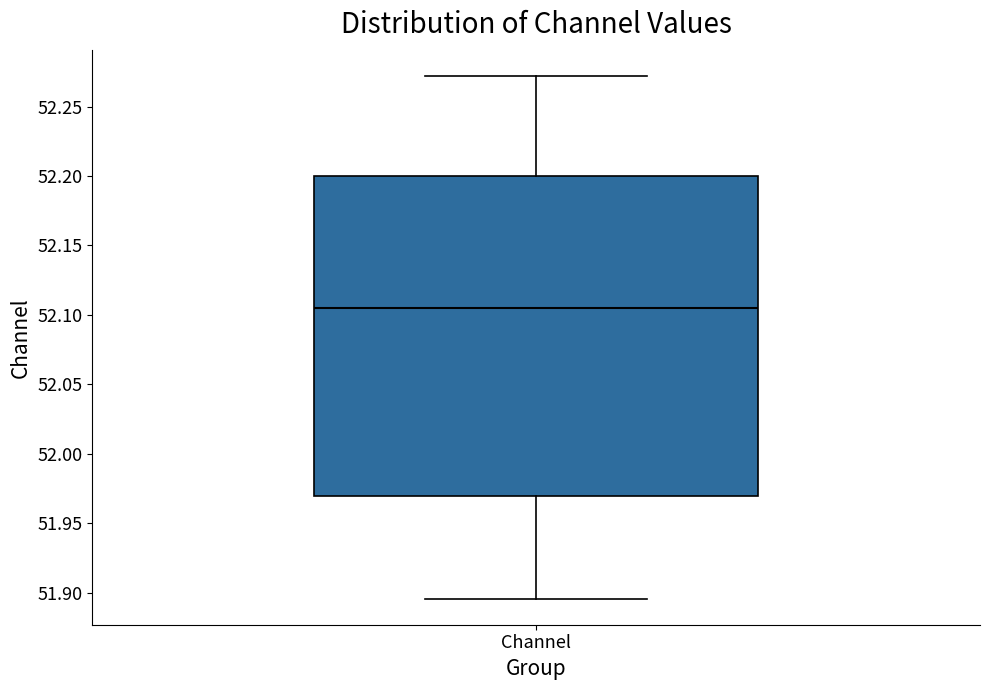

Where is the lower edge of the box for Channel on the y-axis? The values are not printed on the chart, so give them approximately, as read against the axis.

51.970